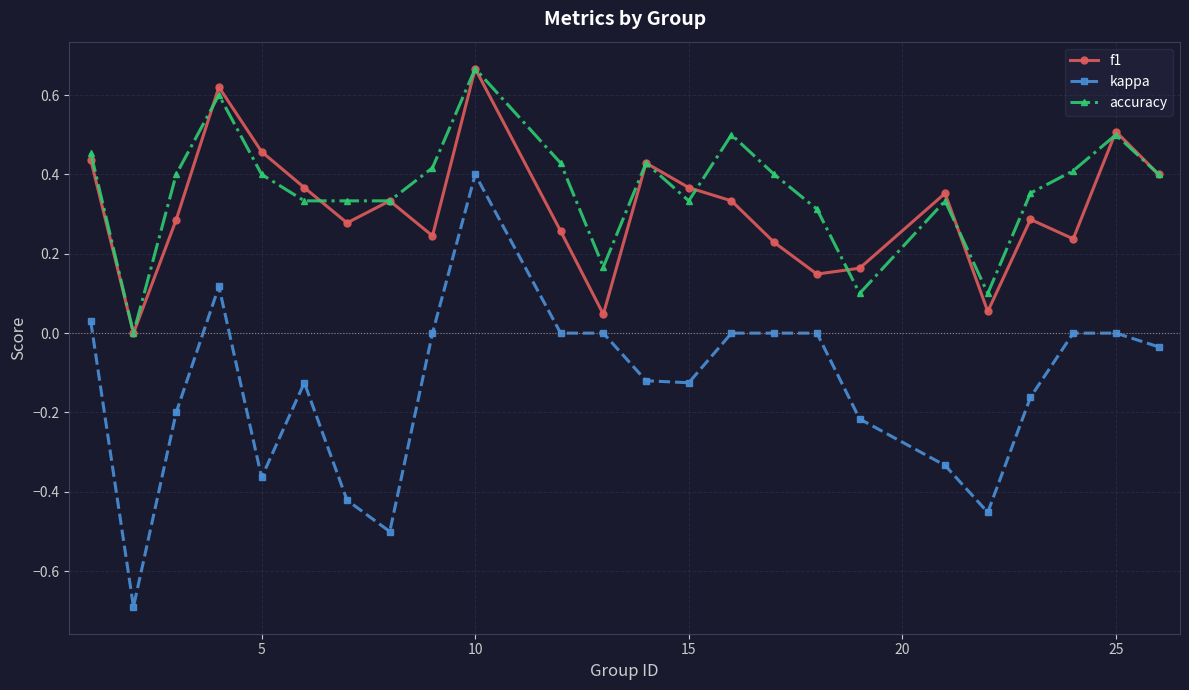

True or false: f1 and kappa cross at least once.

False